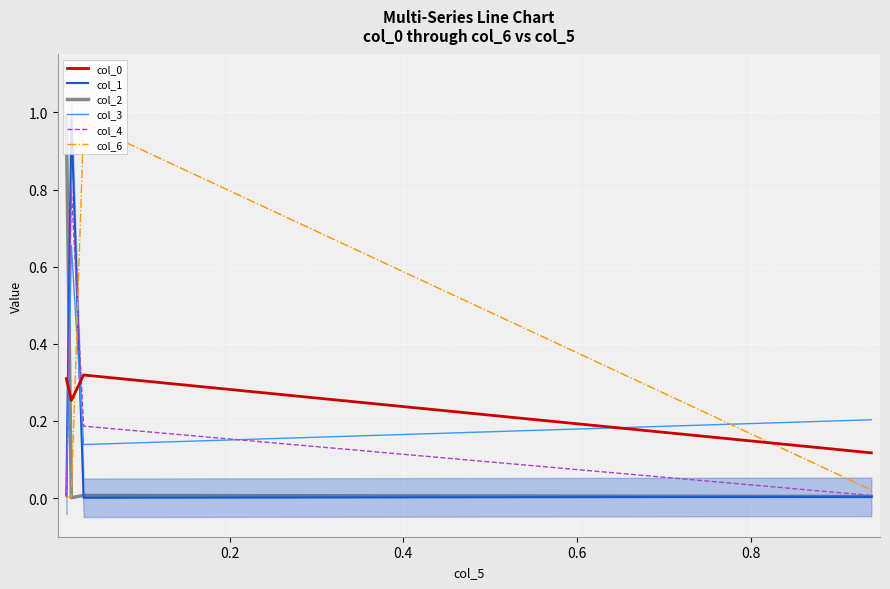

True or false: col_3 and col_0 cross at least once.

True